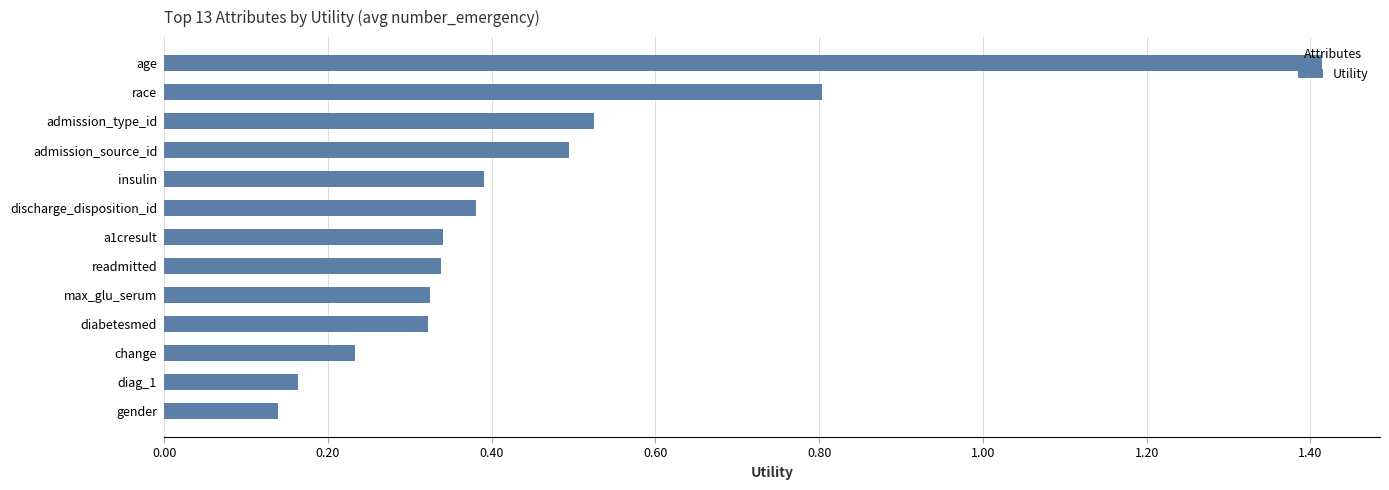

Does the chart contain stacked bars?

No